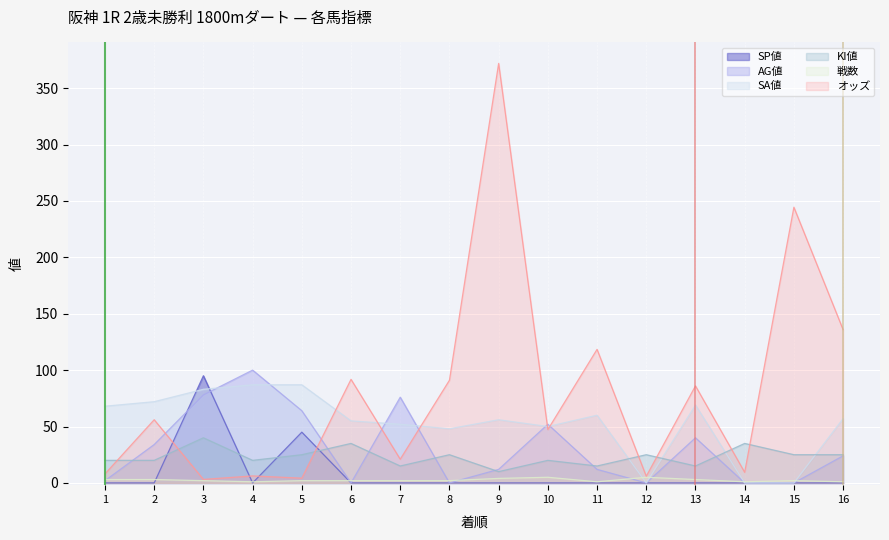

How many categories are shown in the chart?

16